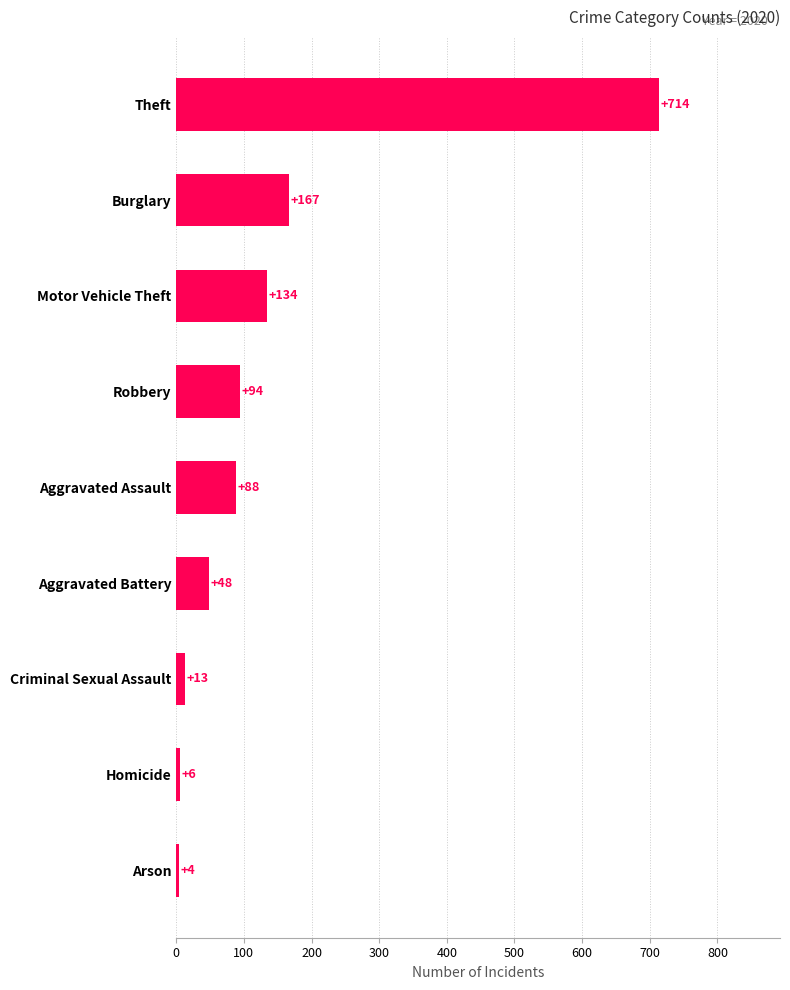

Reading bottom to top, extract all data points from this chart.

Arson=4	Homicide=6	Criminal Sexual Assault=13	Aggravated Battery=48	Aggravated Assault=88	Robbery=94	Motor Vehicle Theft=134	Burglary=167	Theft=714